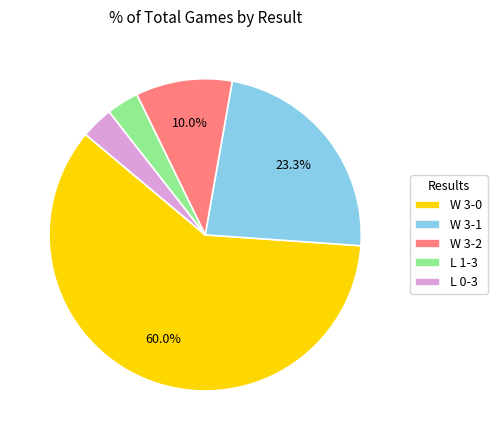

How many segments does this pie chart have?

5